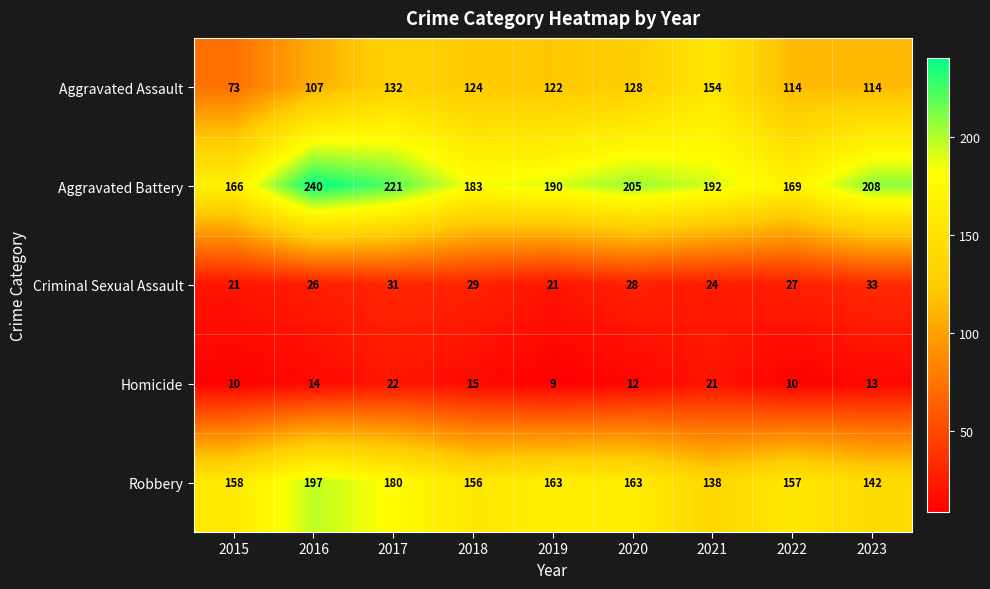

Rank the series by their maximum value, from lowest to highest.

Homicide, Criminal Sexual Assault, Aggravated Assault, Robbery, Aggravated Battery